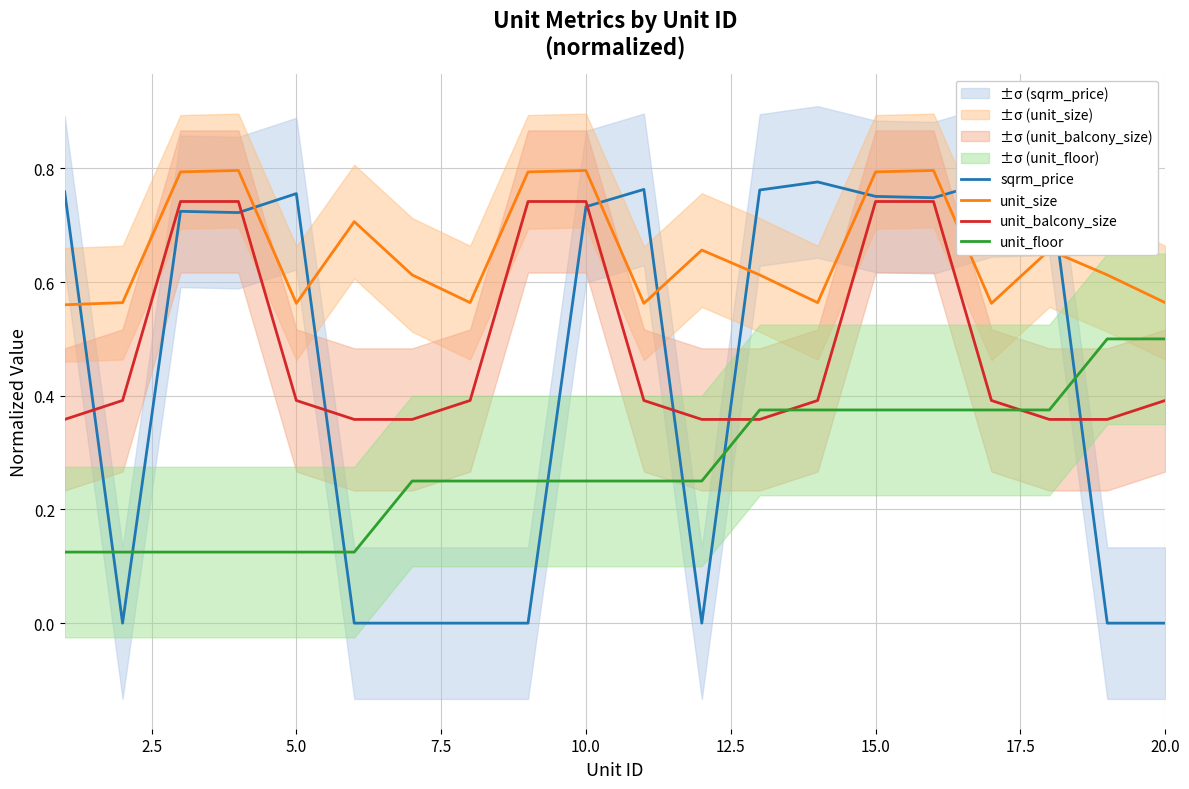

After their last crossing, which series has the higher values: unit_balcony_size or unit_floor?

unit_floor